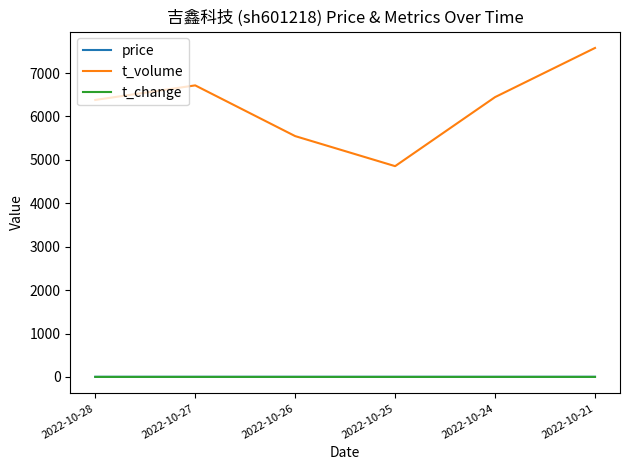

True or false: price and t_change intersect in this chart.

False